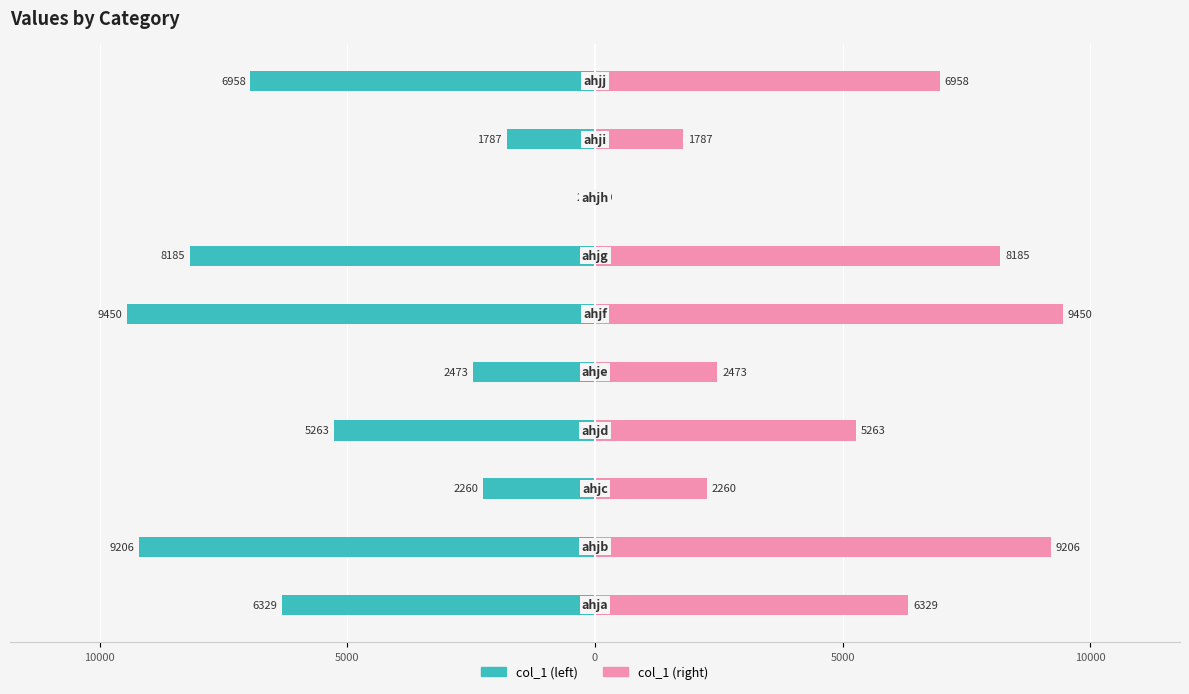

Reading left to right, what are all the values shown in this chart?

col_1 (left): -6329	-9206	-2260	-5263	-2473	-9450	-8185	-20	-1787	-6958
col_1 (right): 6329	9206	2260	5263	2473	9450	8185	20	1787	6958